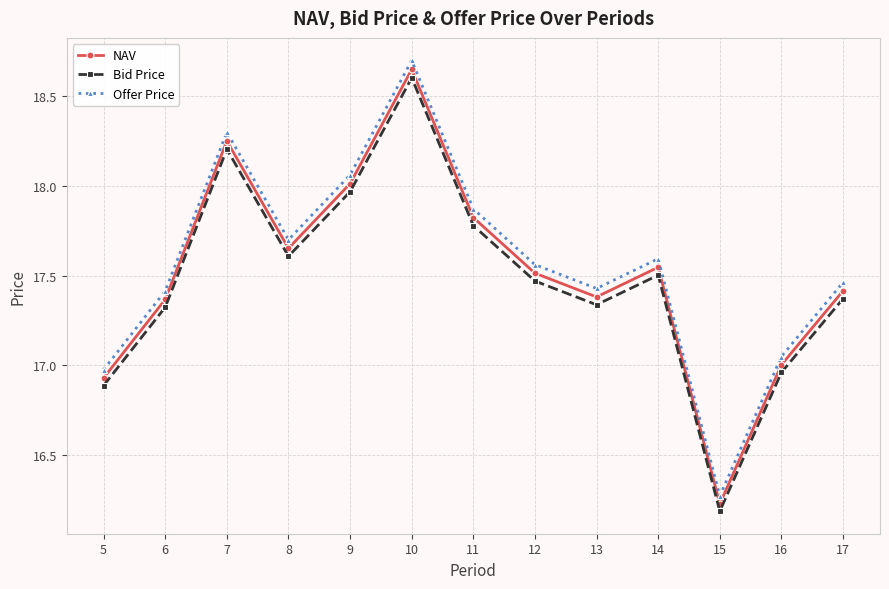

True or false: Offer Price and Bid Price intersect in this chart.

False